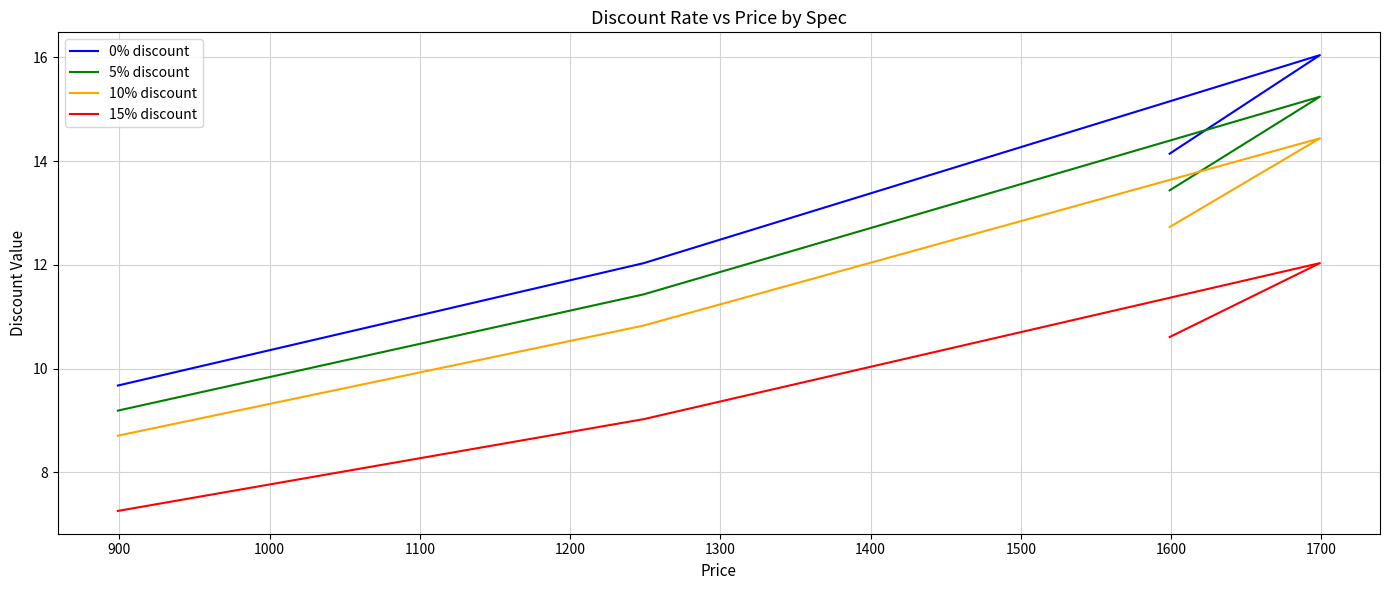

What is the sum of all 15% discount values?

38.9